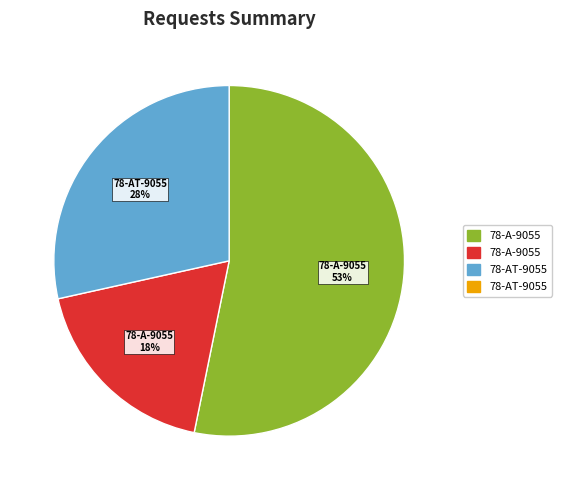

Count the number of slices in the pie.

3